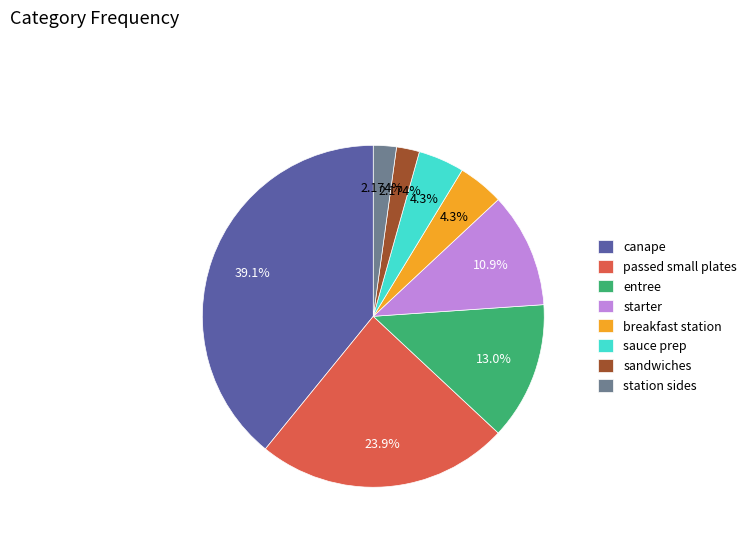

Count the number of slices in the pie.

8